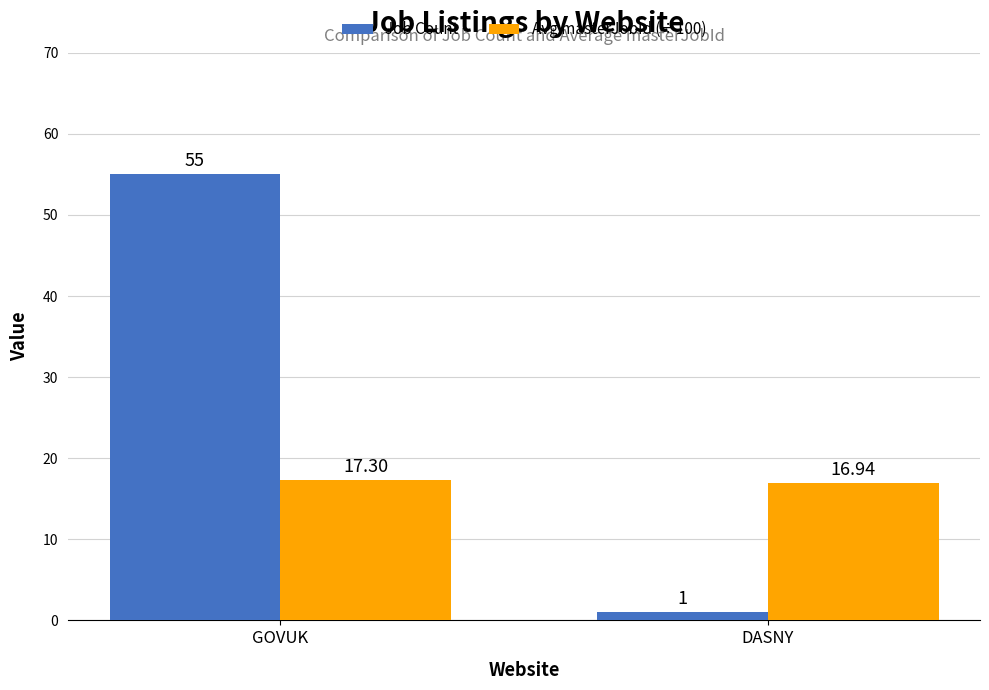

Reading left to right, what are all the values shown in this chart?

Job Count: GOVUK=55.0	DASNY=1.0
Avg masterJobId (÷100): GOVUK=17.3	DASNY=16.9